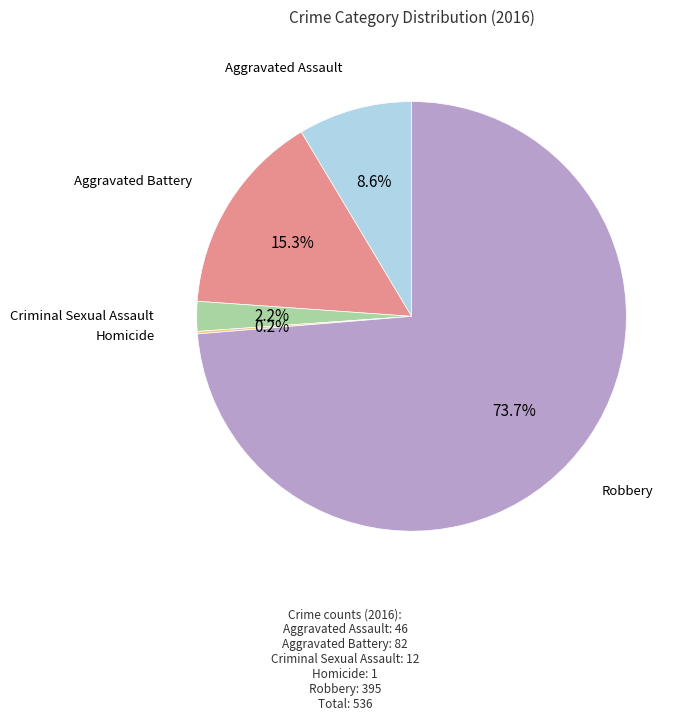

What percentage is NOT represented by Criminal Sexual Assault?

97.8%